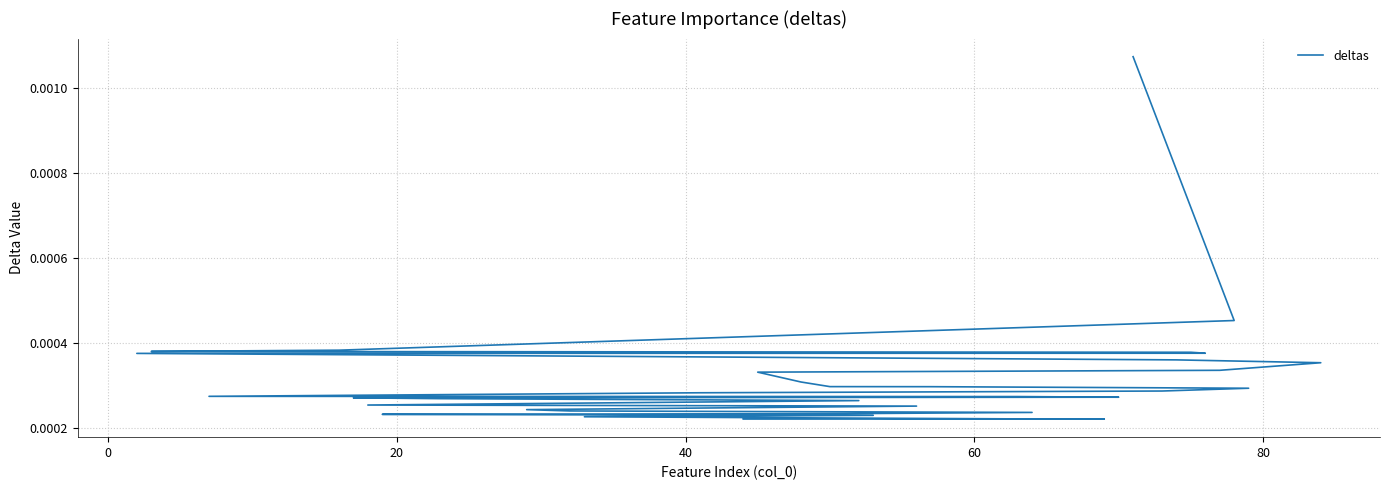

The chart shows a value of 0.0 at 0. True or false?

False